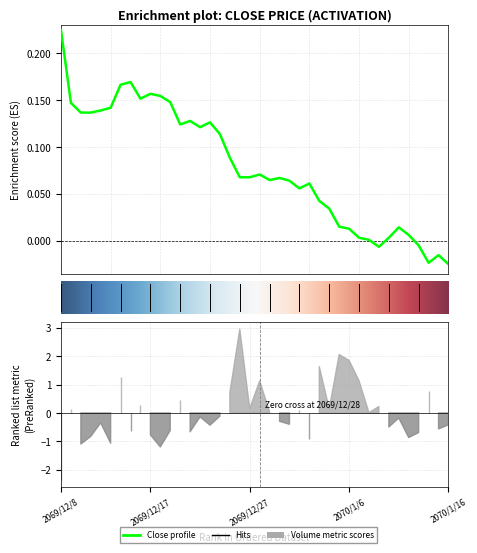

The value at 2069/12/21 is 0.1. True or false?

True